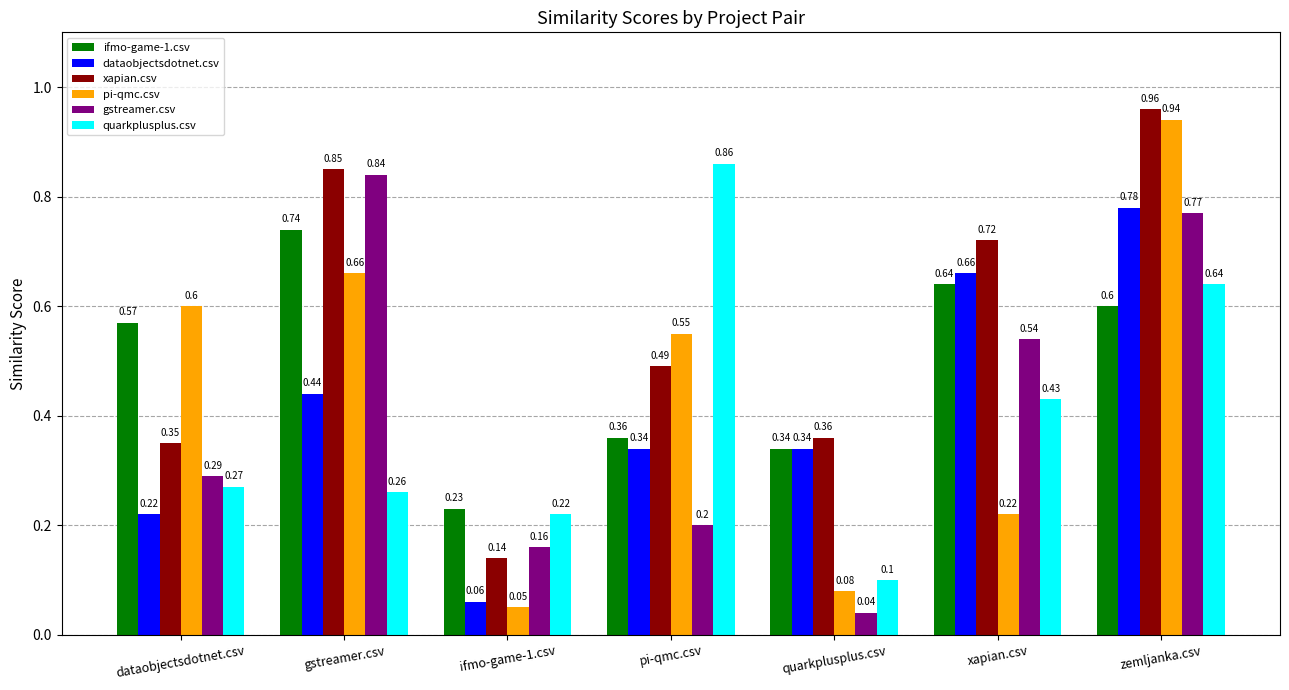

Which series changed the most between dataobjectsdotnet.csv and quarkplusplus.csv?

pi-qmc.csv